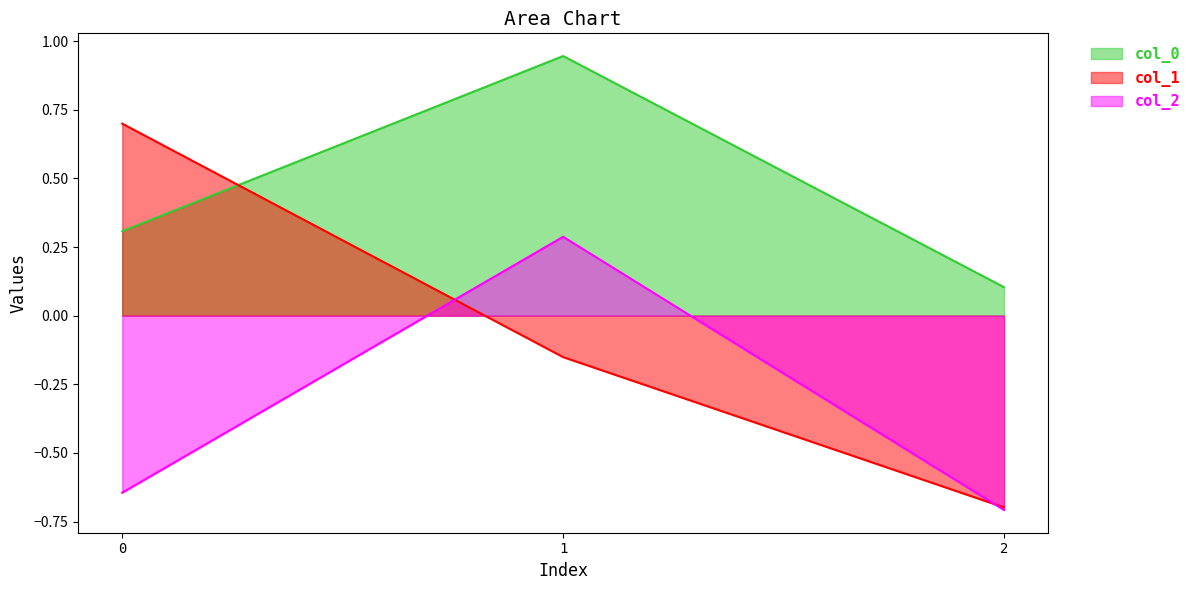

Rank the series by their average value, from lowest to highest.

col_2, col_1, col_0